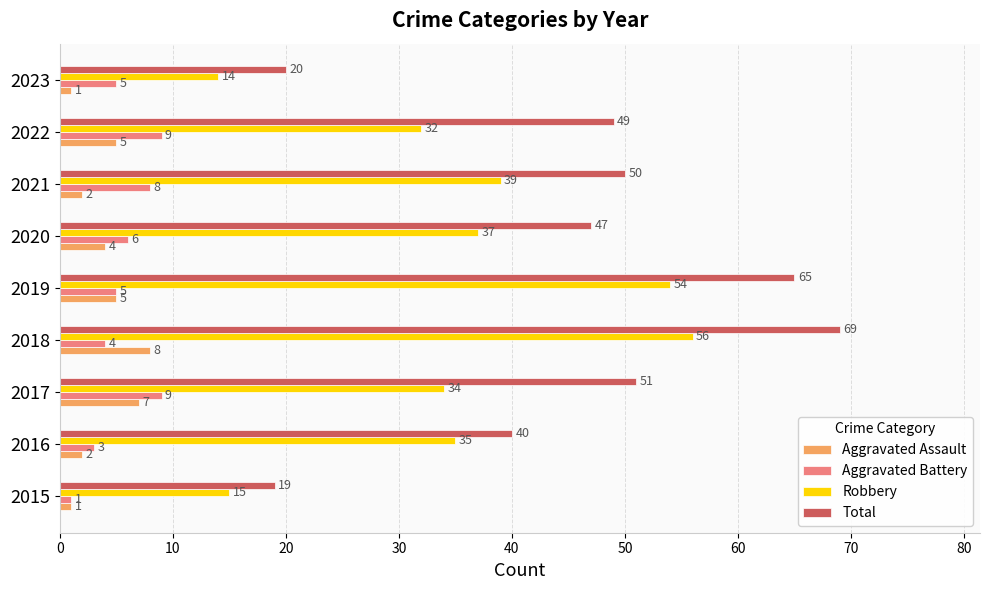

What is the difference between the second highest and minimum values in the Total series?

46